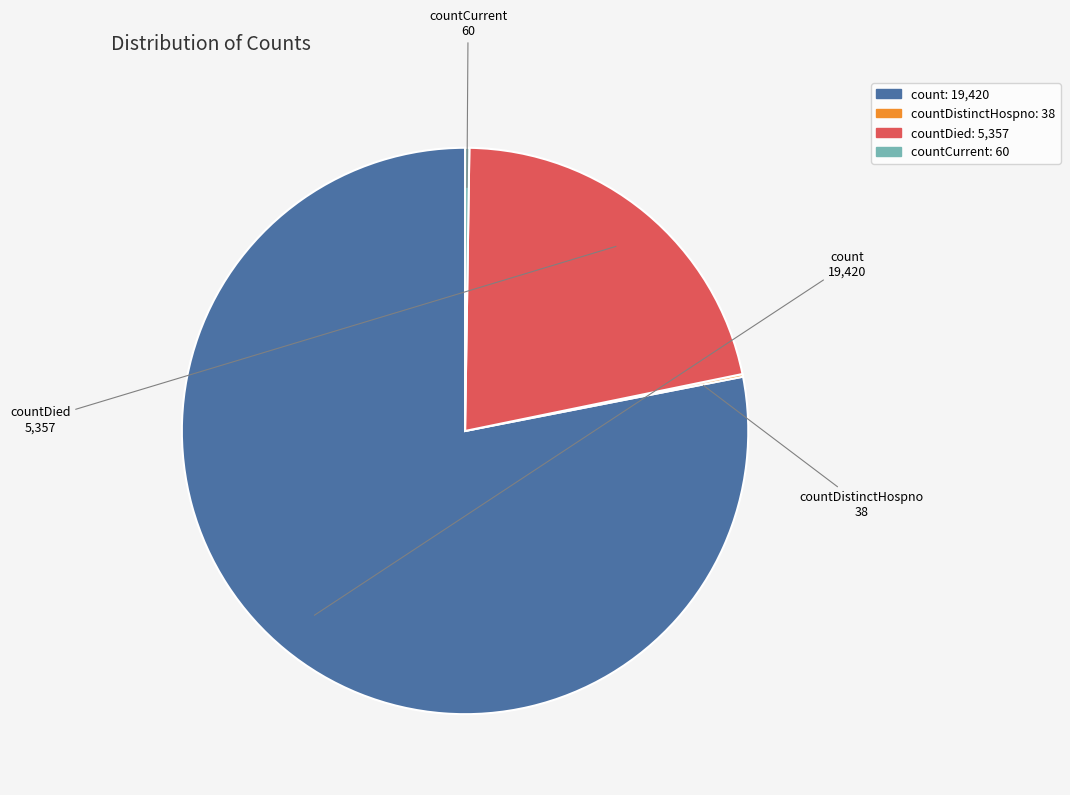

The countDied slice represents 22% of the pie. True or false?

True